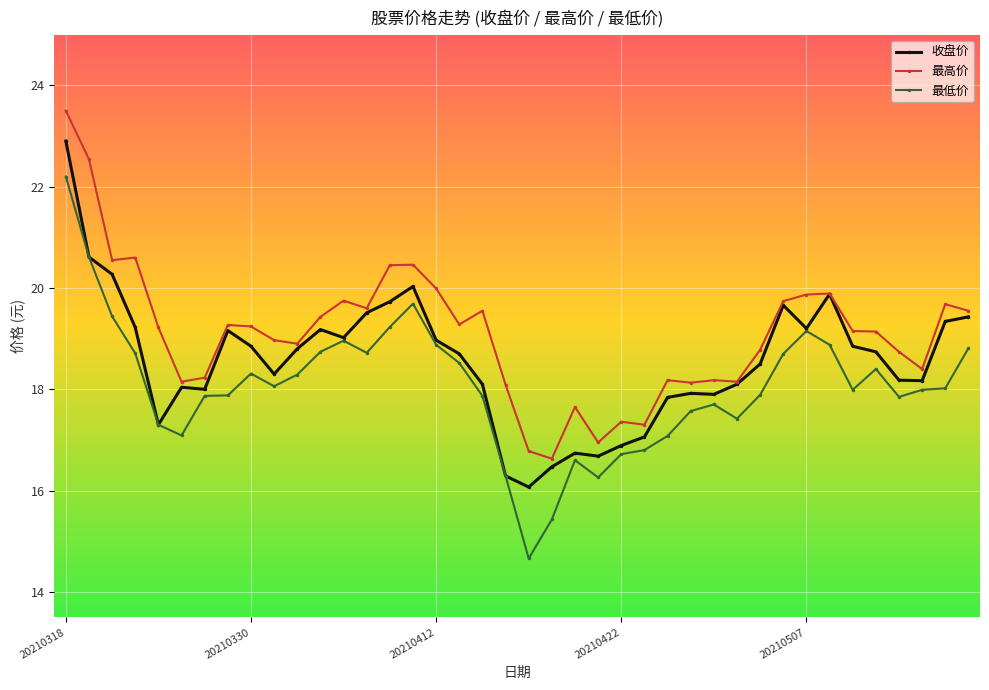

Rank the series by their average value, from lowest to highest.

最低价, 收盘价, 最高价